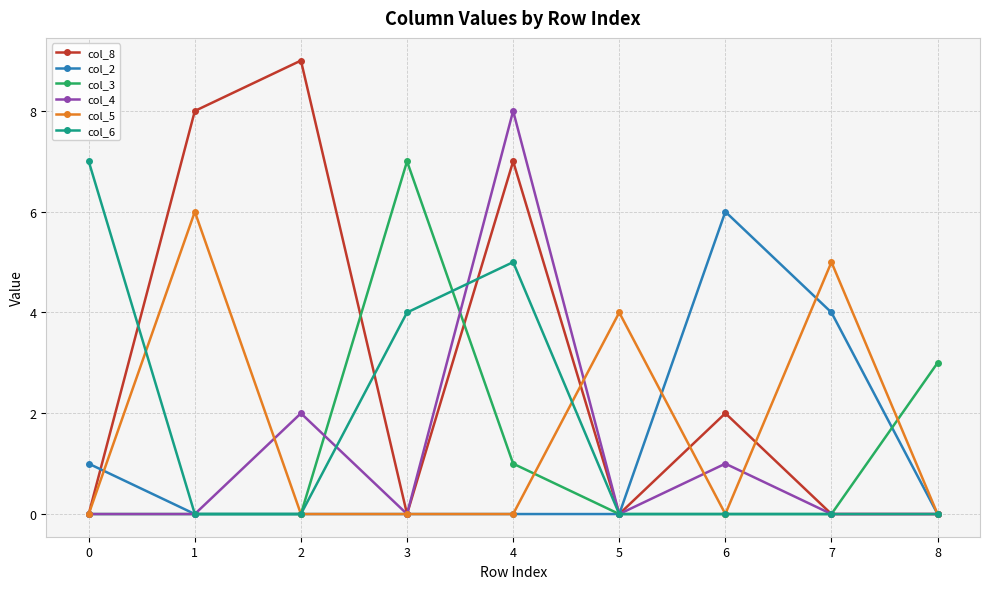

Reading right to left, extract all data points from this chart.

col_8: 8=0	7=0	6=2	5=0	4=7	3=0	2=9	1=8	0=0
col_2: 8=0	7=4	6=6	5=0	4=0	3=0	2=0	1=0	0=1
col_3: 8=3	7=0	6=0	5=0	4=1	3=7	2=0	1=0	0=0
col_4: 8=0	7=0	6=1	5=0	4=8	3=0	2=2	1=0	0=0
col_5: 8=0	7=5	6=0	5=4	4=0	3=0	2=0	1=6	0=0
col_6: 8=0	7=0	6=0	5=0	4=5	3=4	2=0	1=0	0=7